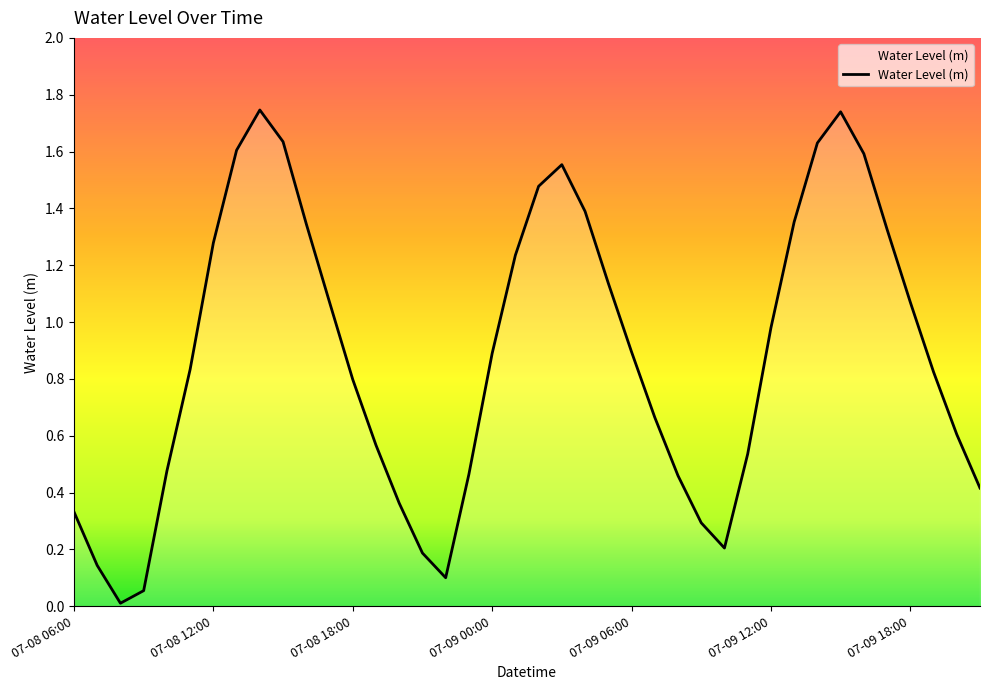

What is the difference between the second highest and minimum values?

1.7